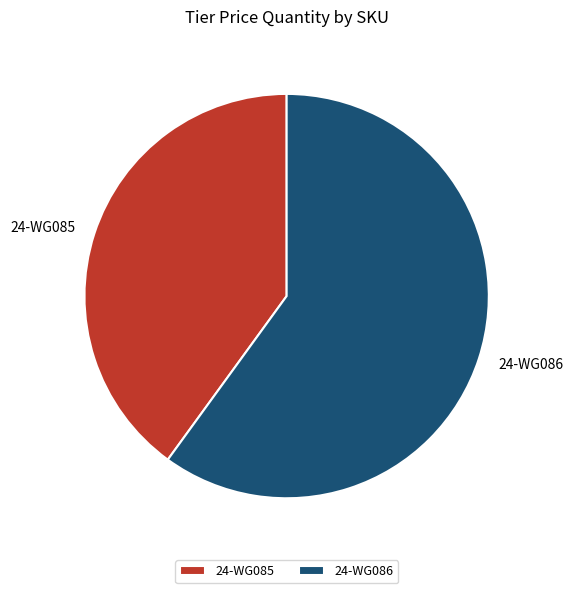

Which category has the biggest portion of the pie?

24-WG086